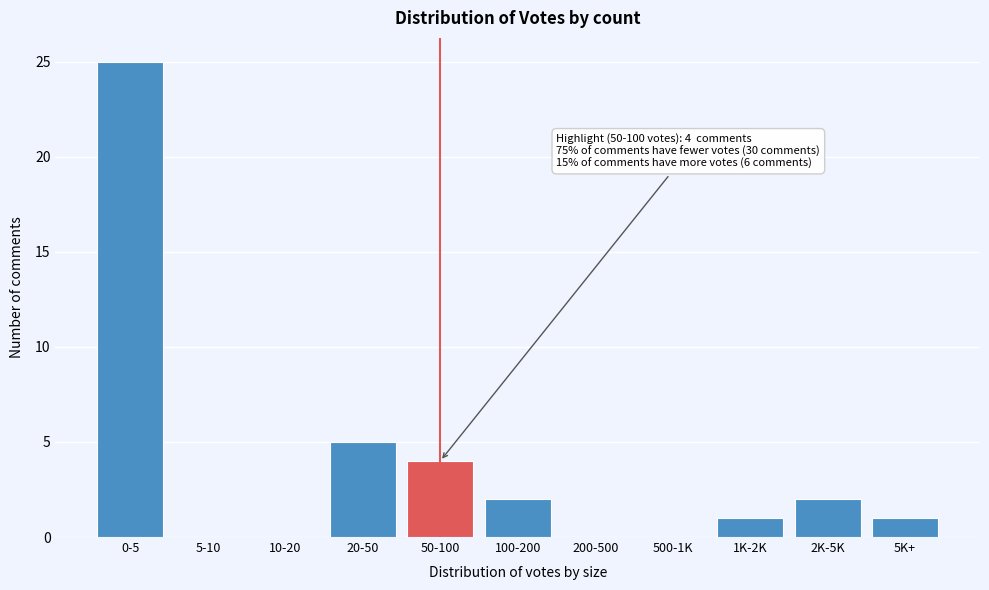

Reading left to right, list all the values displayed in this chart.

0-5=25	5-10=0	10-20=0	20-50=5	50-100=4	100-200=2	200-500=0	500-1K=0	1K-2K=1	2K-5K=2	5K+=1